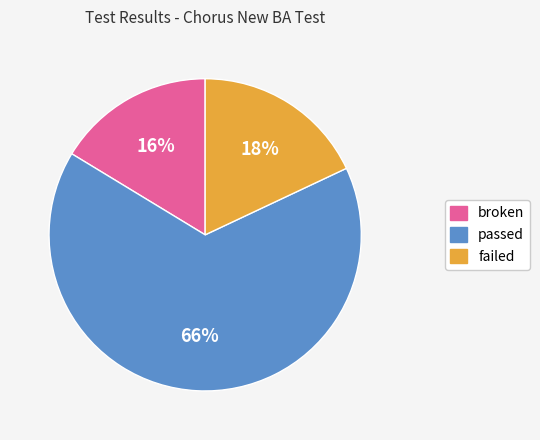

To the nearest percent, what portion does broken represent?

16%